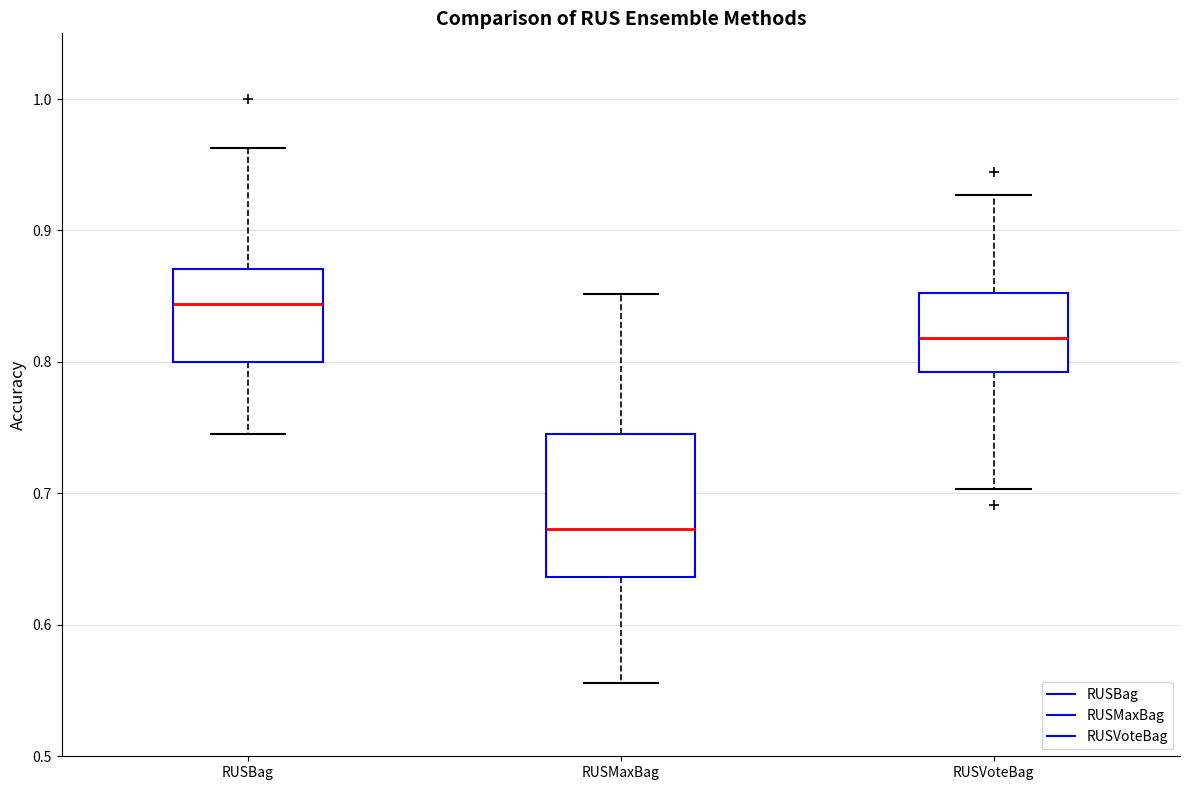

Where is the upper edge of the box for RUSBag on the y-axis? The values are not printed on the chart, so give them approximately, as read against the axis.

0.87